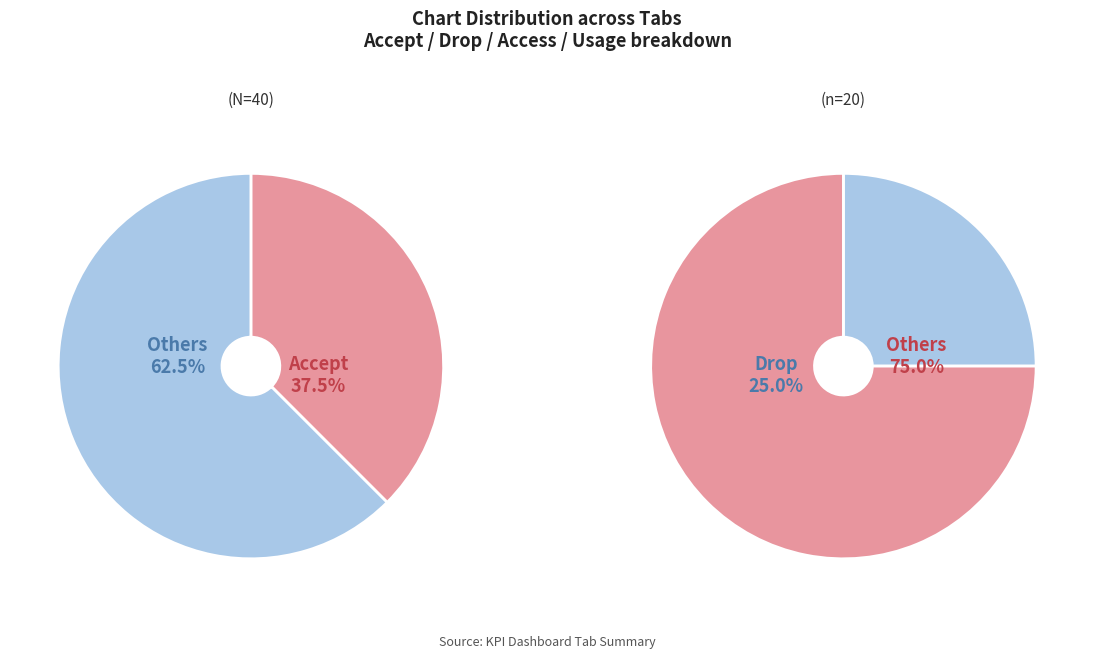

How many segments does this pie chart have?

3